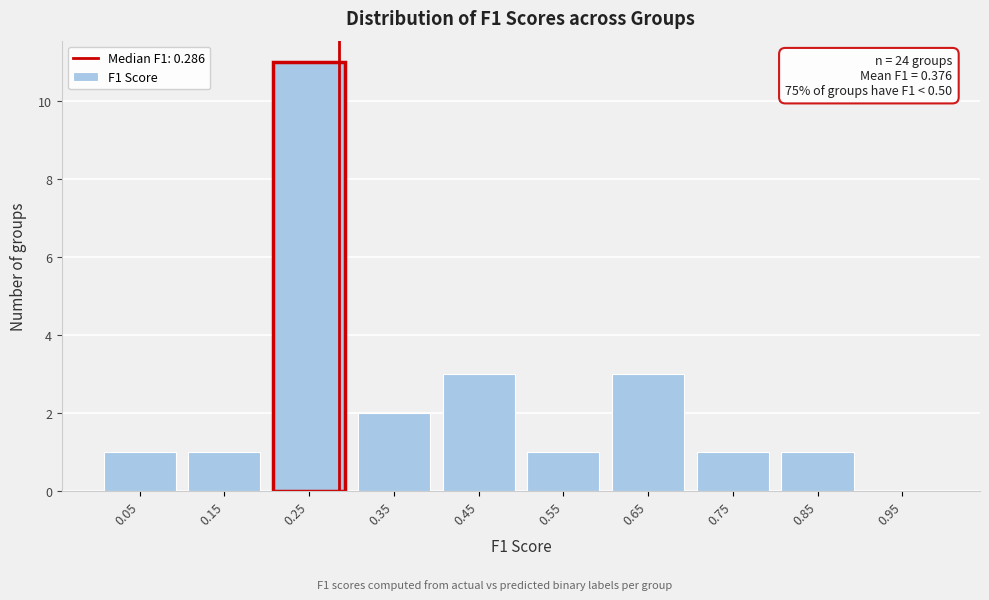

Which range on the x-axis has the tallest bar?

0.2 to 0.3